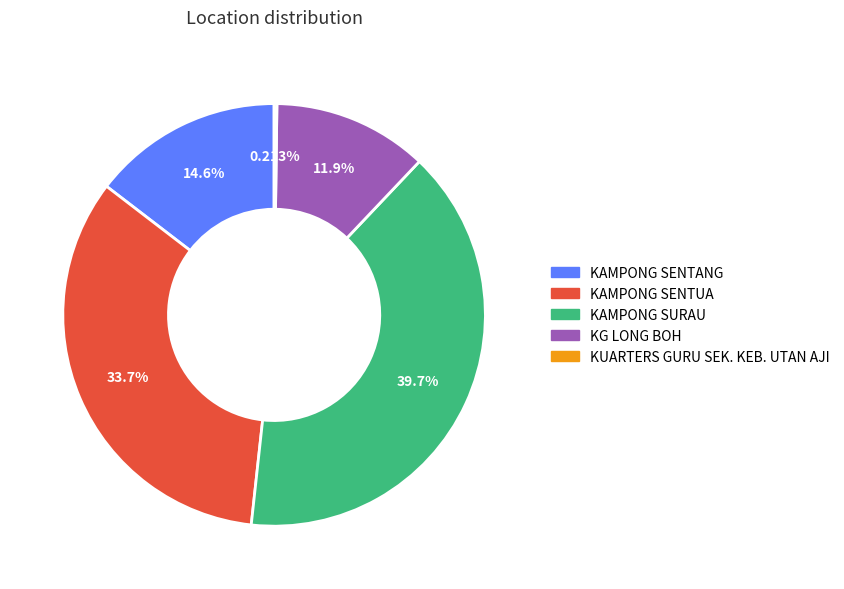

Does KG LONG BOH account for over 50% of the chart?

No